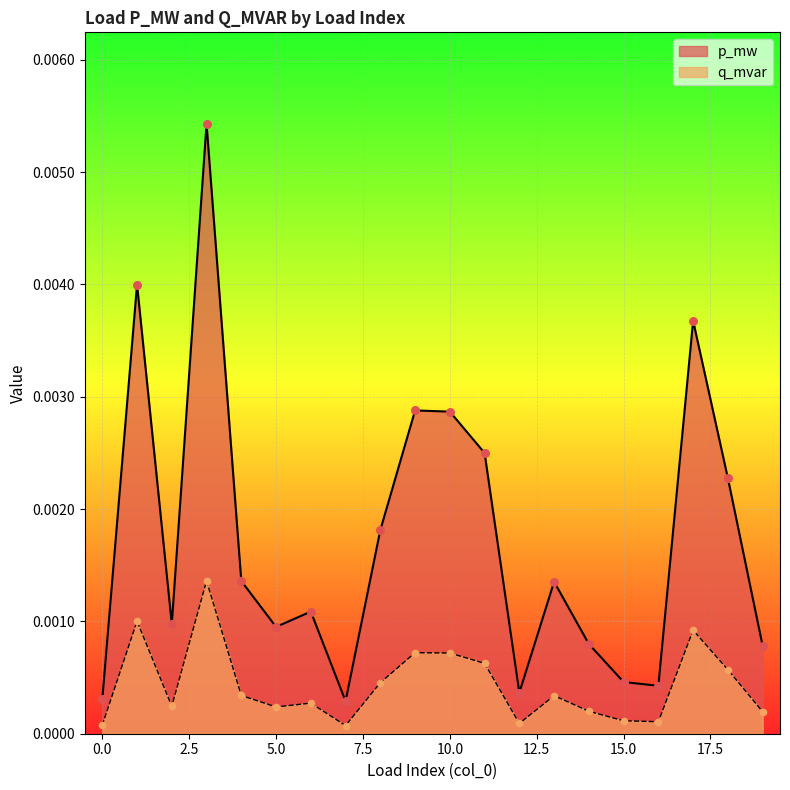

What are all the series names shown in the legend?

p_mw, q_mvar